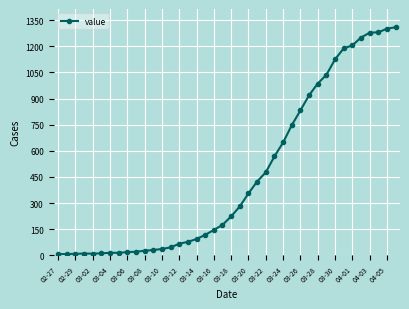

What is the difference between the maximum and minimum values?

1302